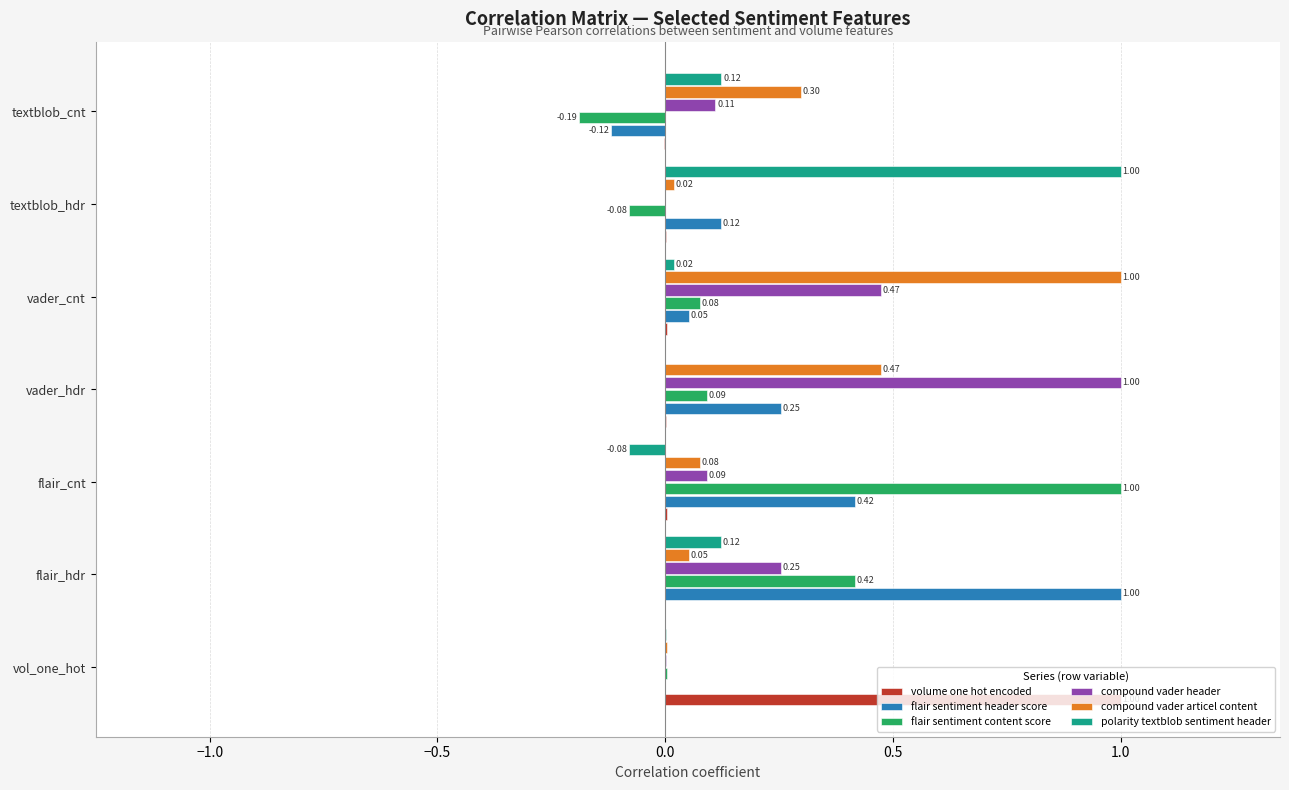

Between vader_cnt and textblob_cnt, which series saw the biggest shift?

compound vader articel content